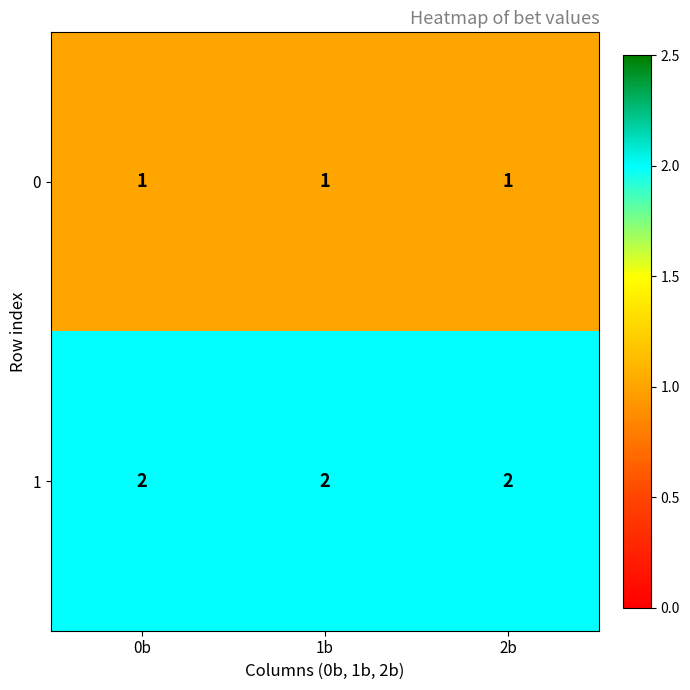

The 0 series shows 1 at 0b. True or false?

True